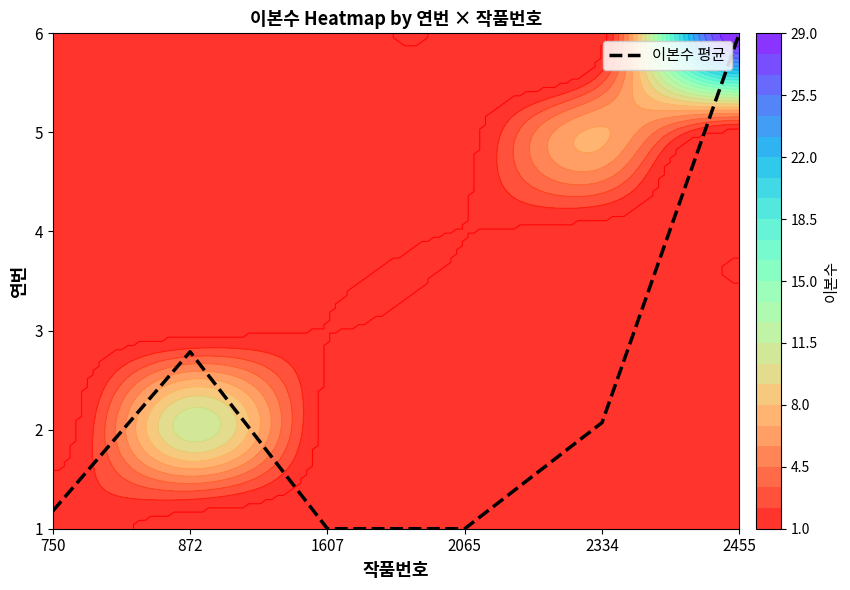

Rank the categories by value from lowest to highest.

1607, 2065, 750, 2334, 872, 2455